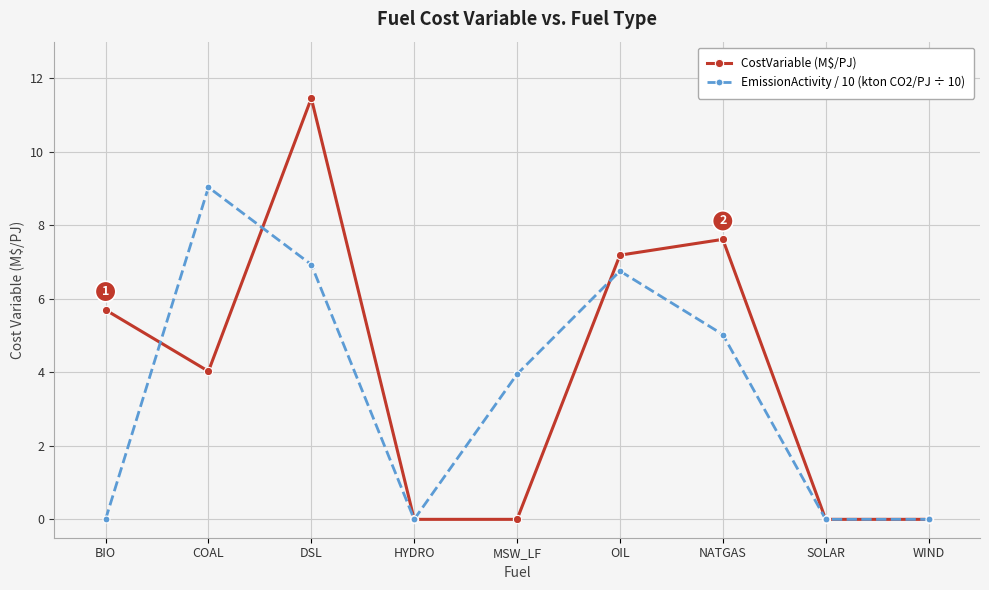

What is the spread (max minus min) of values at COAL?

5.0